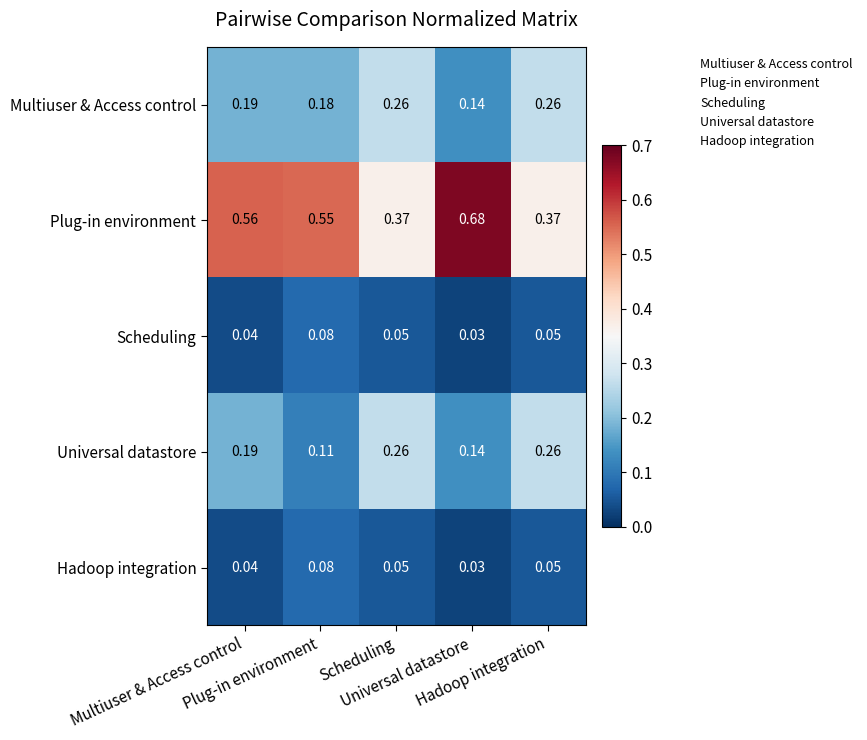

Between Universal datastore and Scheduling, which is larger?

Scheduling